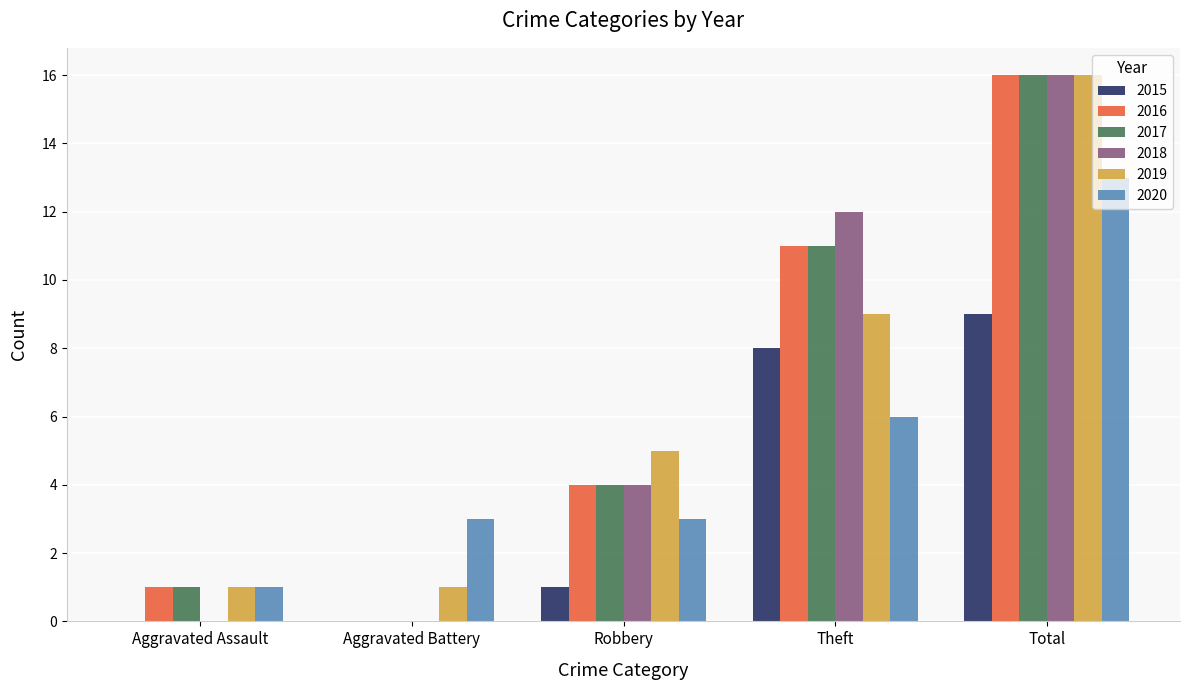

Is the value of 2015 at Aggravated Assault greater than the value of 2019 at Total?

No